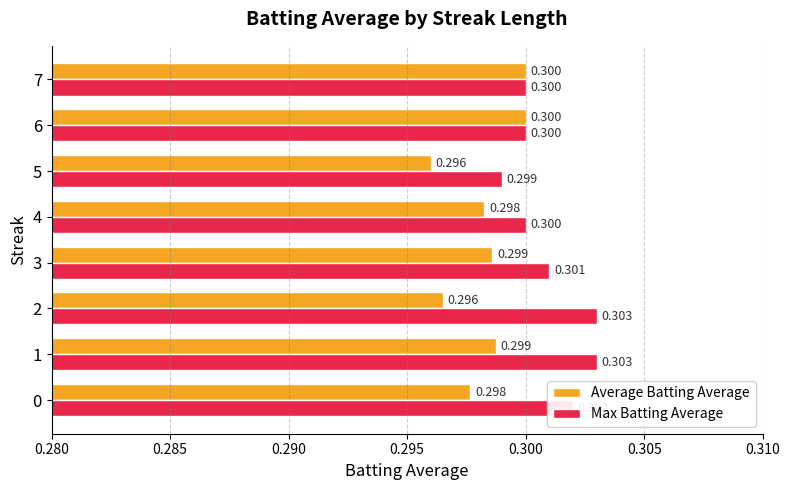

At 2, list the series in order from smallest to largest.

Average Batting Average, Max Batting Average